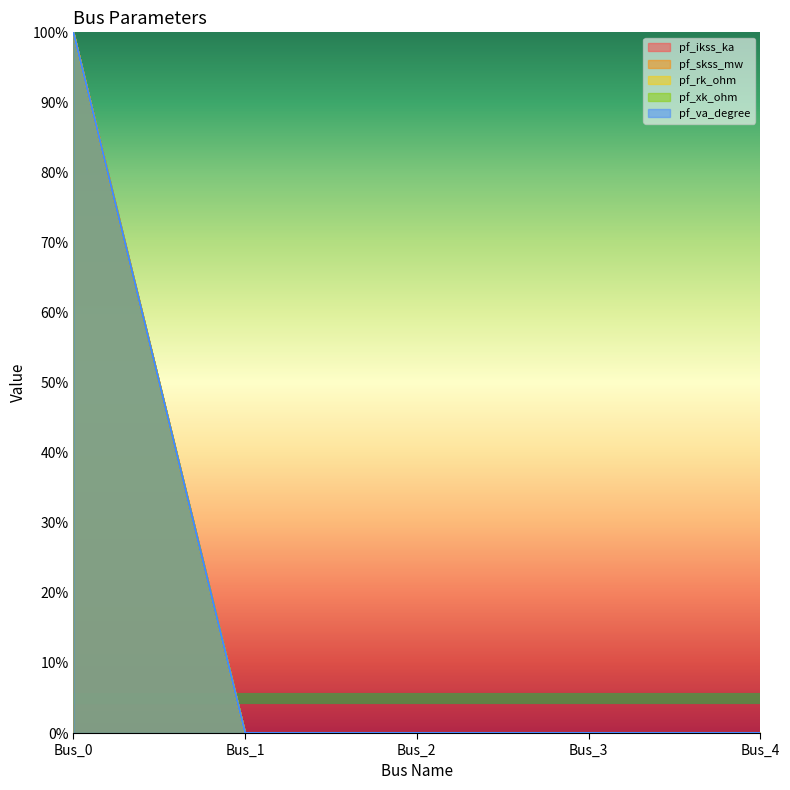

Where is pf_ikss_ka nearest to the value 50?

Bus_0